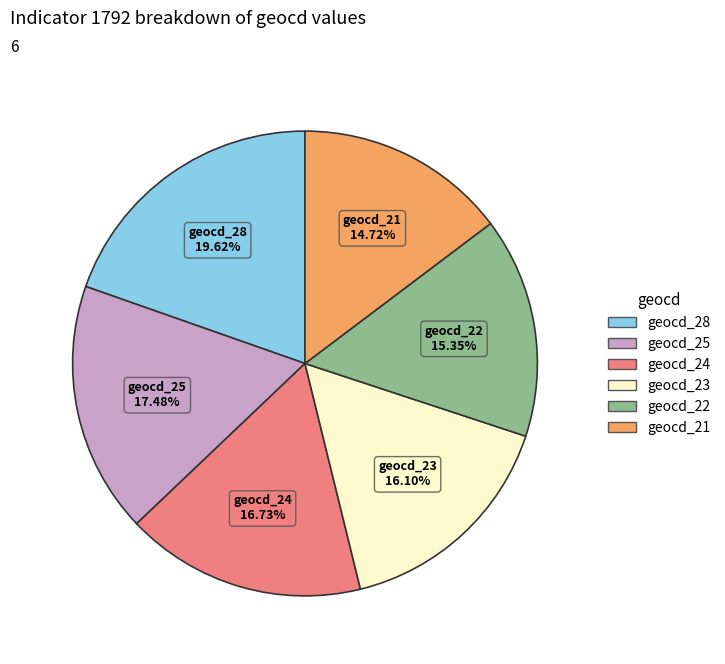

Is there any slice that represents more than half of the pie?

No